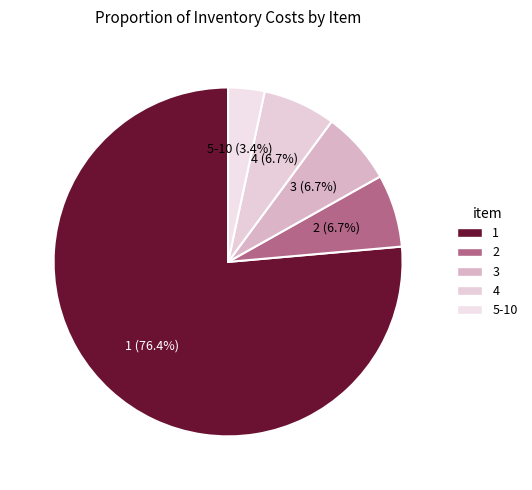

How many slices are in this pie chart?

5